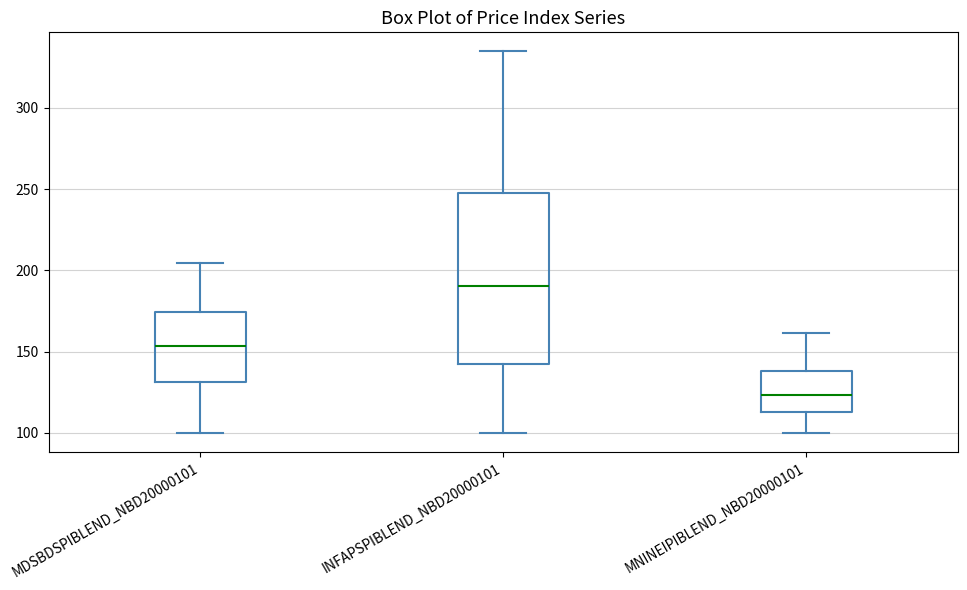

Reading left to right, read every box against the y-axis: the position of its median line, the range the box covers, and the ends of its whiskers. The values are not printed on the chart, so give them approximately, as read against the axis.

MDSBDSPIBLEND_NBD20000101: median 155, box 130 to 175, whiskers 100 to 205
INFAPSPIBLEND_NBD20000101: median 190, box 140 to 245, whiskers 100 to 335
MNINEIPIBLEND_NBD20000101: median 125, box 115 to 140, whiskers 100 to 160